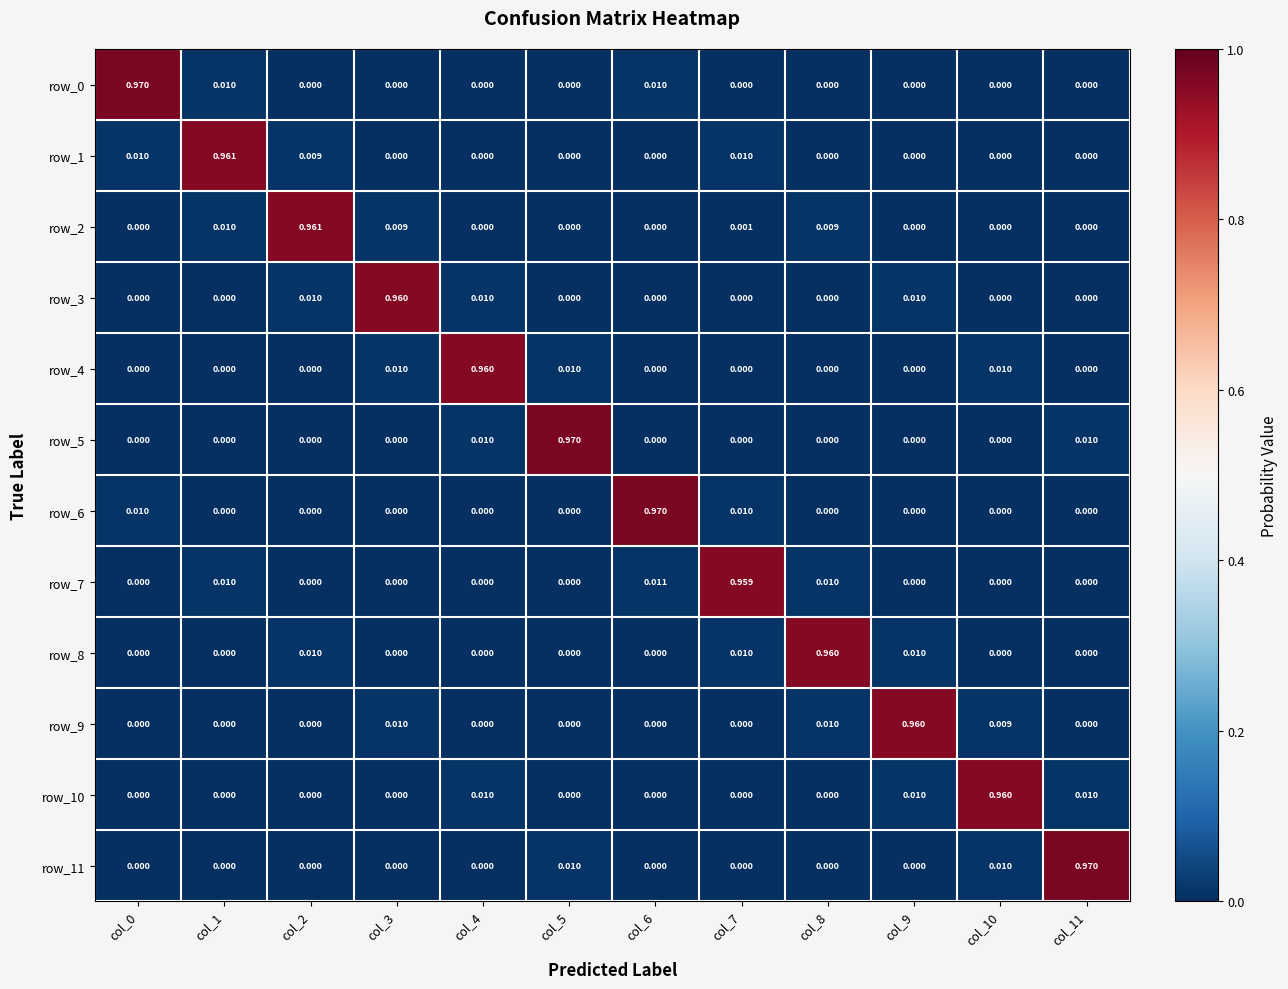

True or false: row_7 has a value of 0.0 at col_2.

True